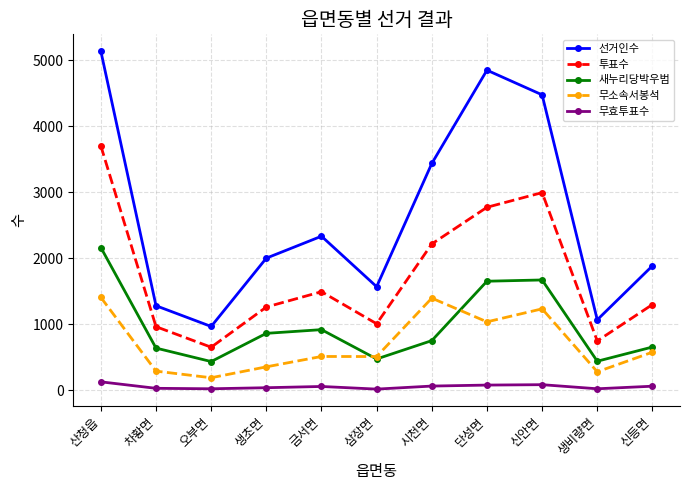

Is this an area chart (filled region under the line)?

No